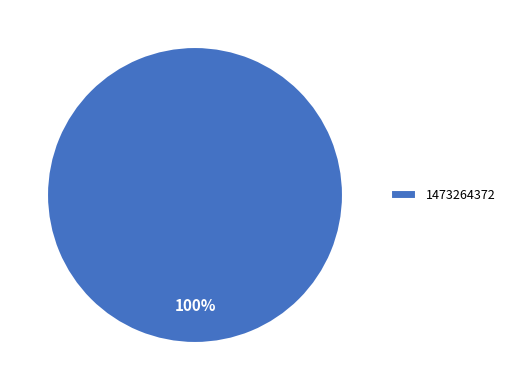

True or false: 1473264372 accounts for 100% of the total.

True